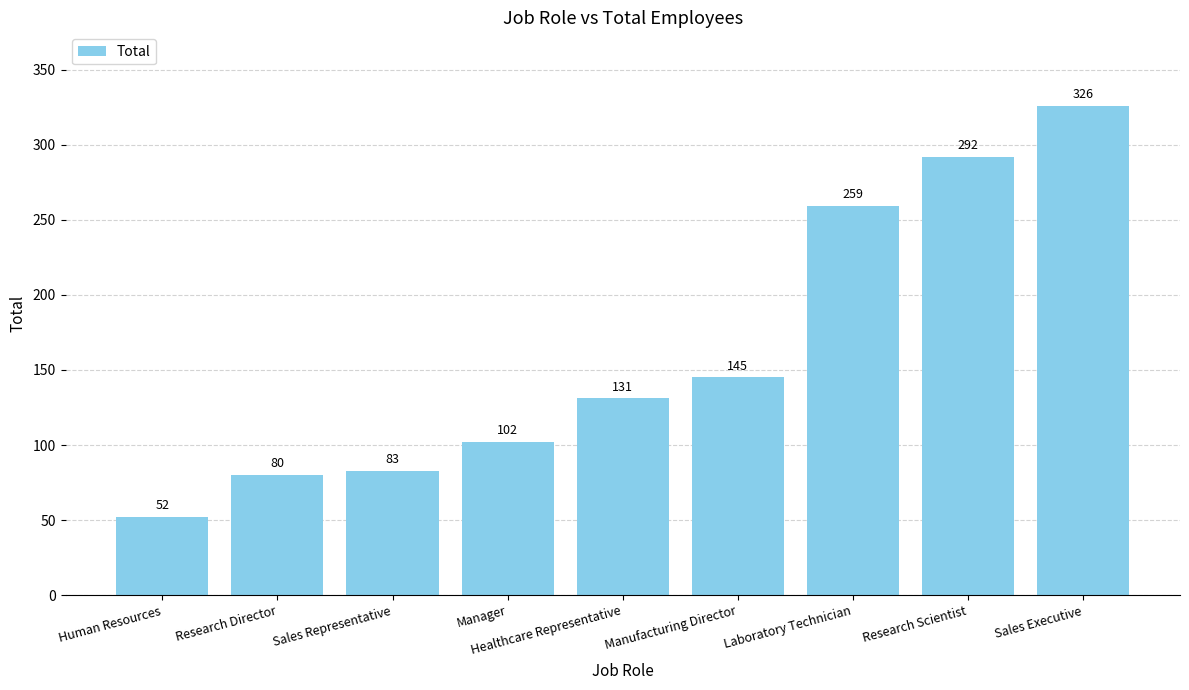

What is the approximate value at Sales Representative?

83